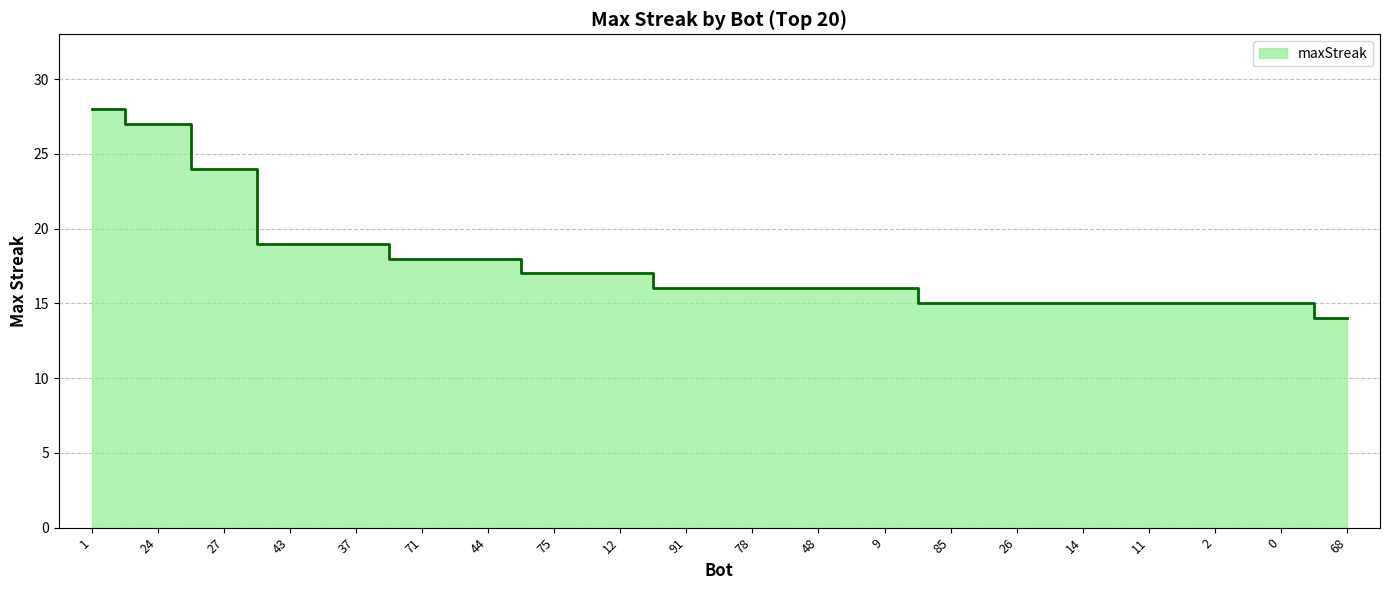

Does the chart display data point markers on the line(s)?

No